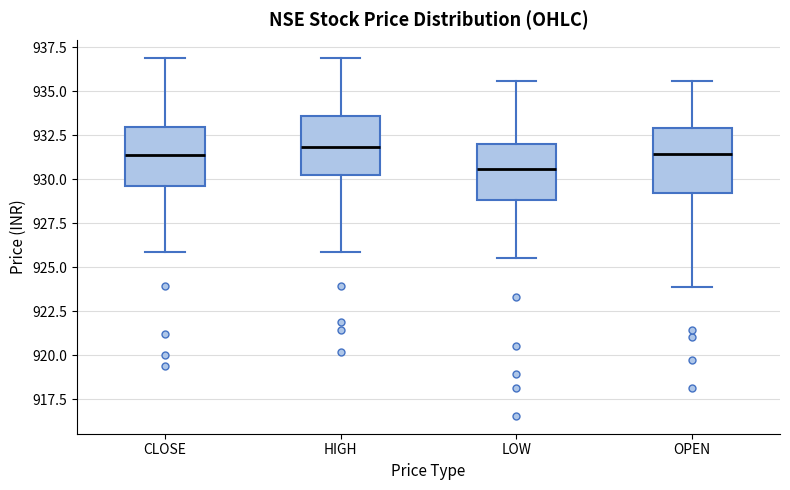

Where is the upper edge of the box for OPEN on the y-axis? The values are not printed on the chart, so give them approximately, as read against the axis.

933.0